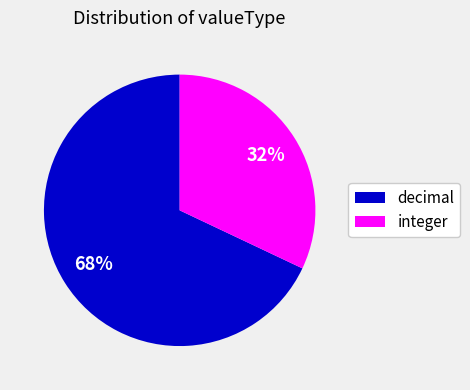

True or false: integer accounts for 32% of the total.

True